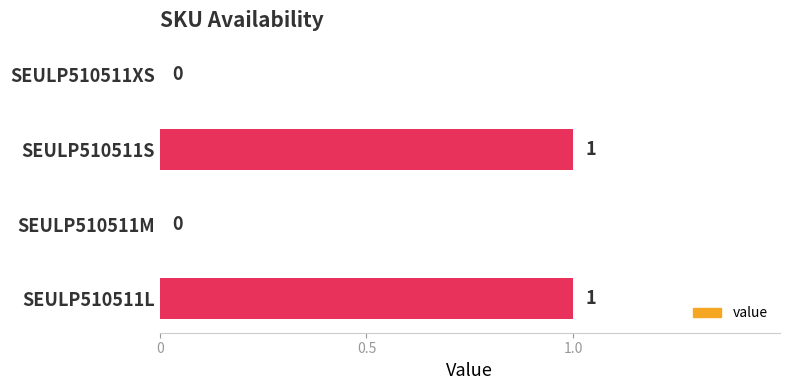

The value at SEULP510511XS is 1. True or false?

False